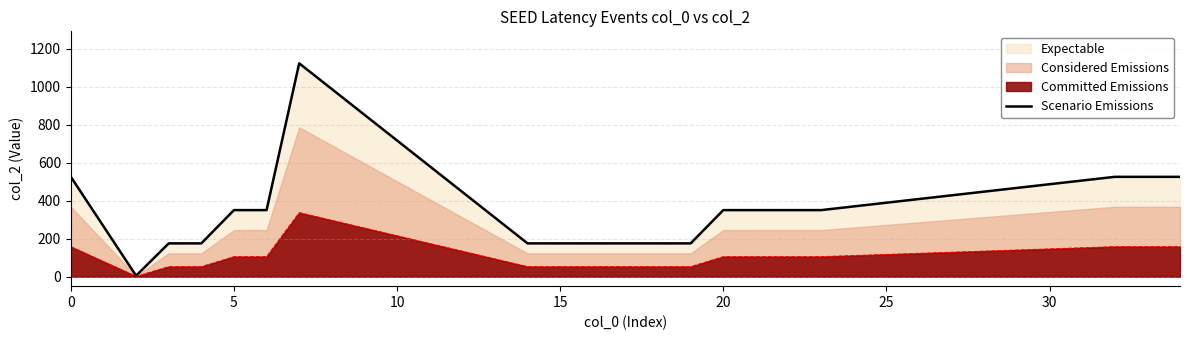

What is the maximum value for Scenario Emissions?

1122.0